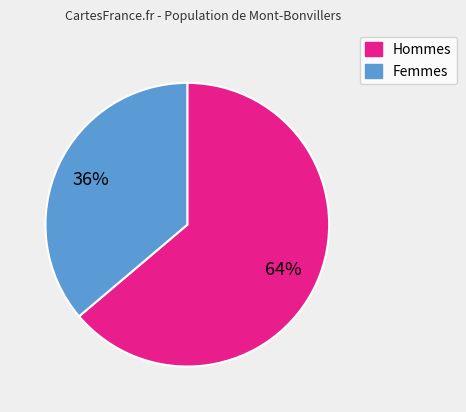

To the nearest percent, what percentage of the pie is Hommes?

64%